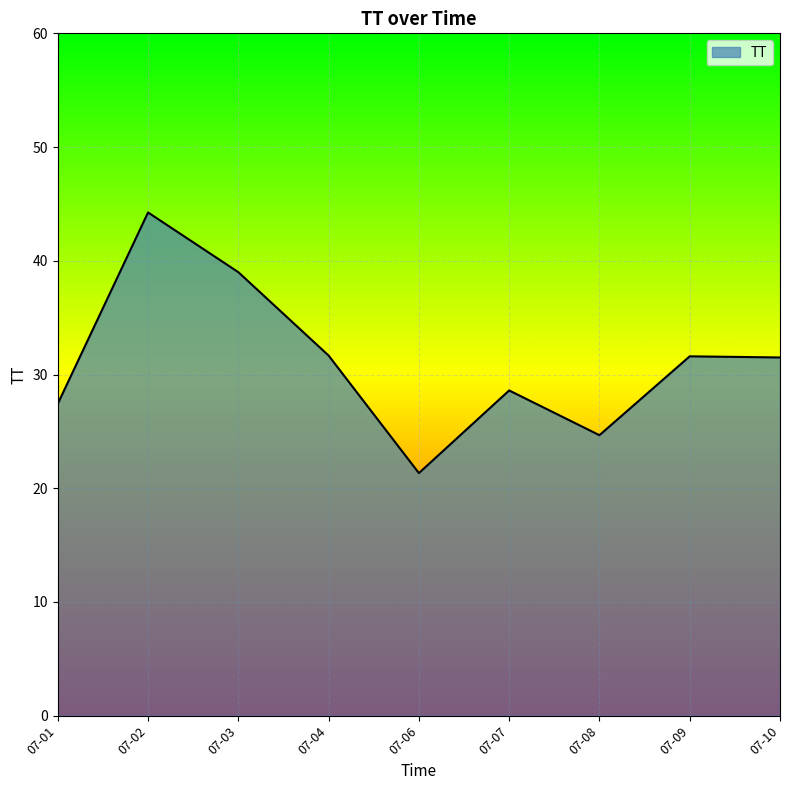

Which has a higher value, 07-04 or 07-07?

07-04